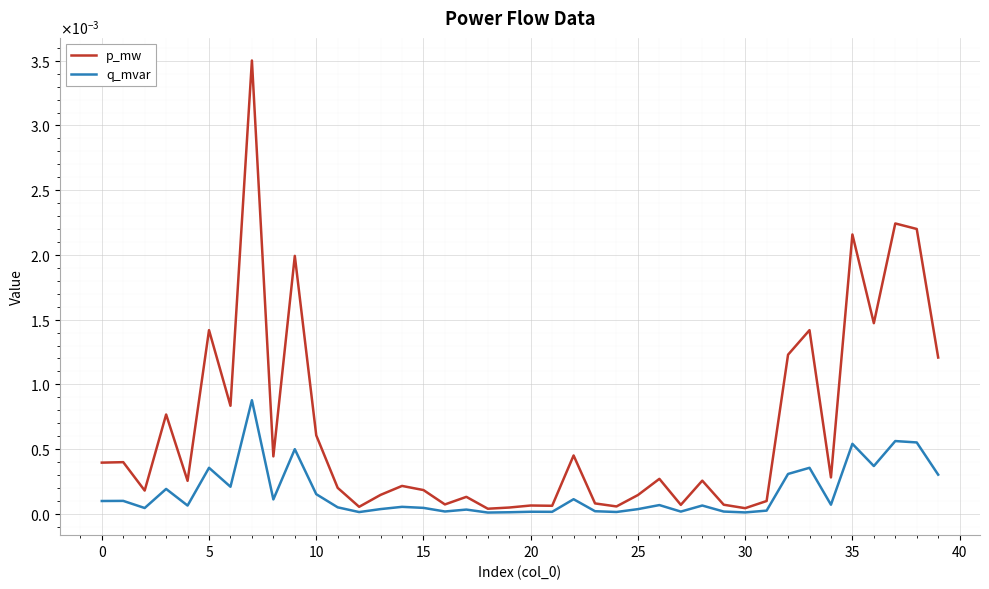

Is this an area chart (filled region under the line)?

No